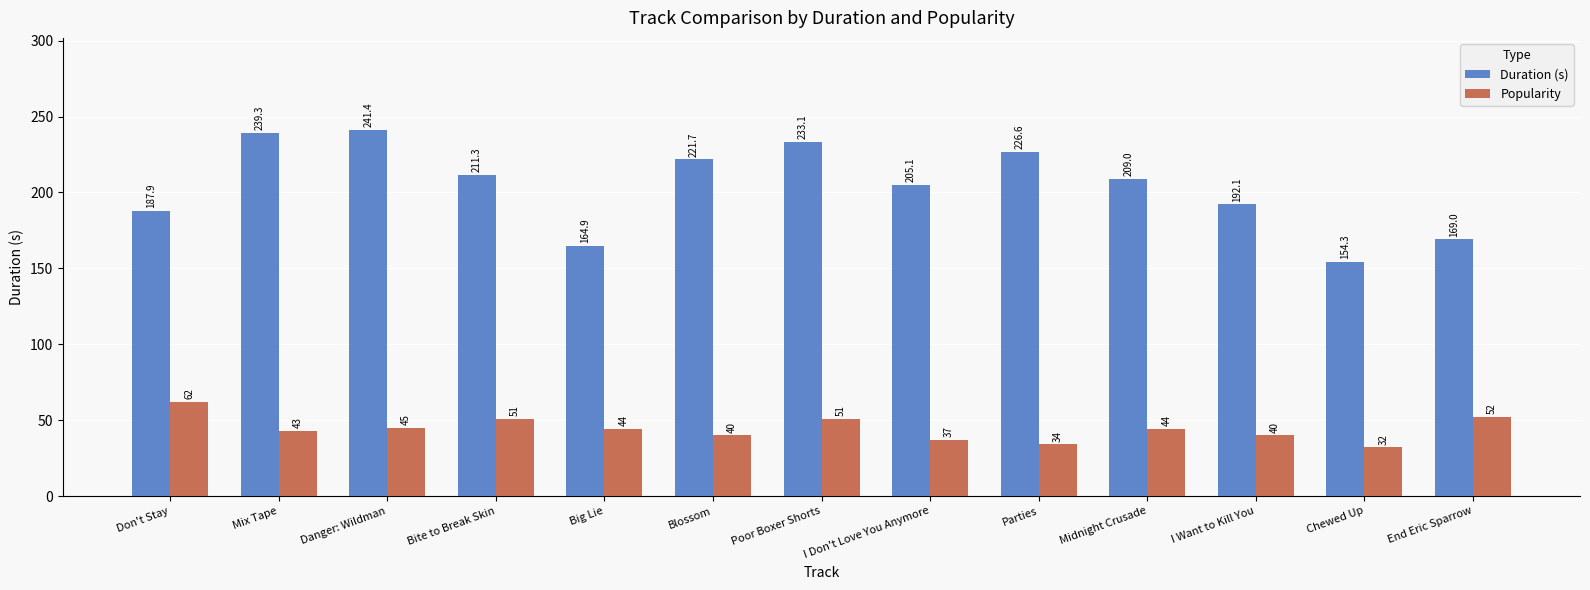

What is the average value of the Duration (s) series?

204.3